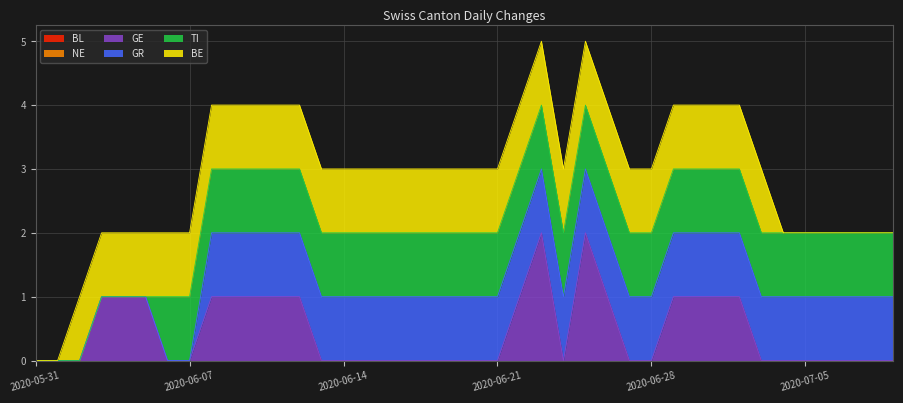

List the labels in order of NE value, smallest first.

2020-05-31, 2020-06-01, 2020-06-02, 2020-06-03, 2020-06-04, 2020-06-05, 2020-06-06, 2020-06-07, 2020-06-08, 2020-06-09, 2020-06-10, 2020-06-11, 2020-06-12, 2020-06-13, 2020-06-14, 2020-06-15, 2020-06-16, 2020-06-17, 2020-06-18, 2020-06-19, 2020-06-20, 2020-06-21, 2020-06-22, 2020-06-23, 2020-06-24, 2020-06-25, 2020-06-26, 2020-06-27, 2020-06-28, 2020-06-29, 2020-06-30, 2020-07-01, 2020-07-02, 2020-07-03, 2020-07-04, 2020-07-05, 2020-07-06, 2020-07-07, 2020-07-08, 2020-07-09